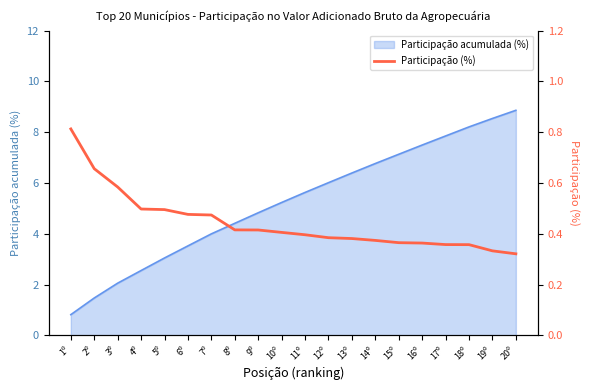

Rank the categories by Participação acumulada (%) value from lowest to highest.

1º, 2º, 3º, 4º, 5º, 6º, 7º, 8º, 9º, 10º, 11º, 12º, 13º, 14º, 15º, 16º, 17º, 18º, 19º, 20º